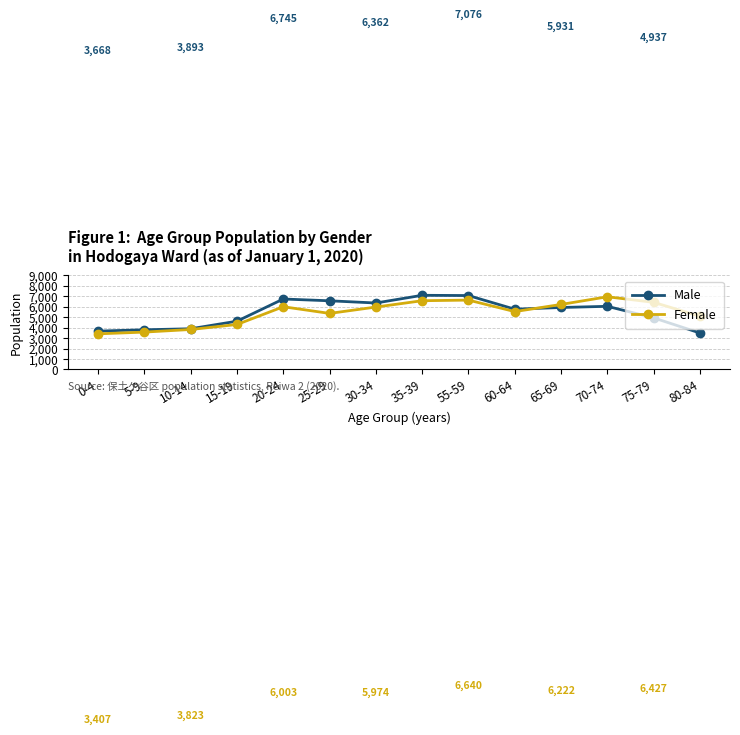

Reading left to right, list all the values displayed in this chart.

Male: 0-4=3668	5-9=3795	10-14=3893	15-19=4619	20-24=6745	25-29=6573	30-34=6362	35-39=7100	55-59=7076	60-64=5768	65-69=5931	70-74=6044	75-79=4937	80-84=3487
Female: 0-4=3407	5-9=3573	10-14=3823	15-19=4302	20-24=6003	25-29=5365	30-34=5974	35-39=6580	55-59=6640	60-64=5538	65-69=6222	70-74=6958	75-79=6427	80-84=5094